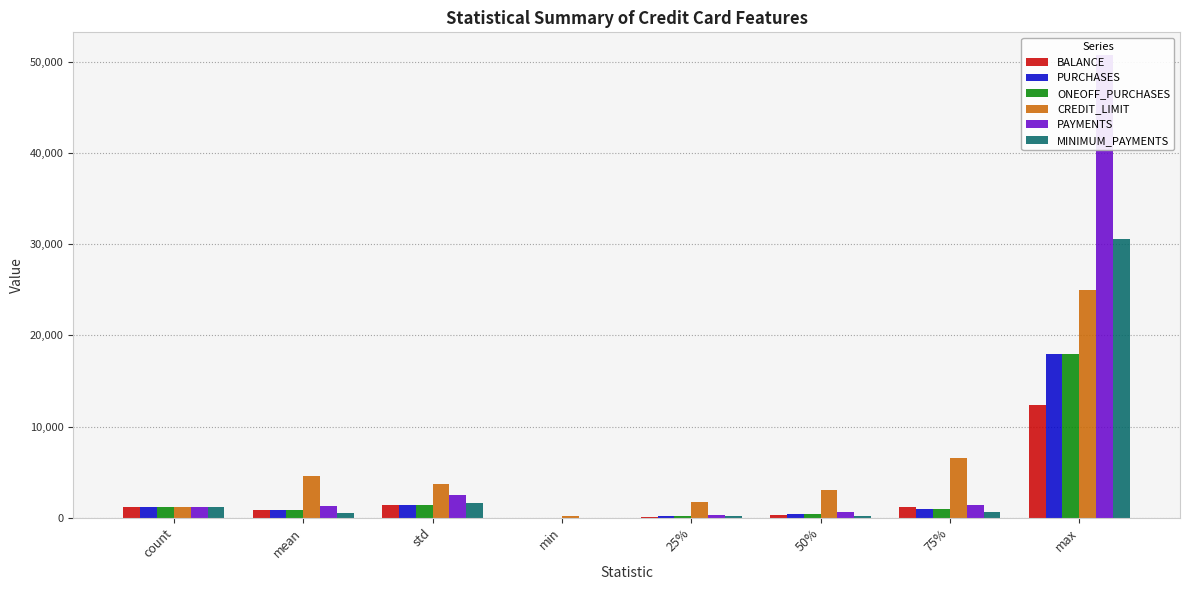

What is the difference between the maximum and minimum values in the BALANCE series?

12323.8